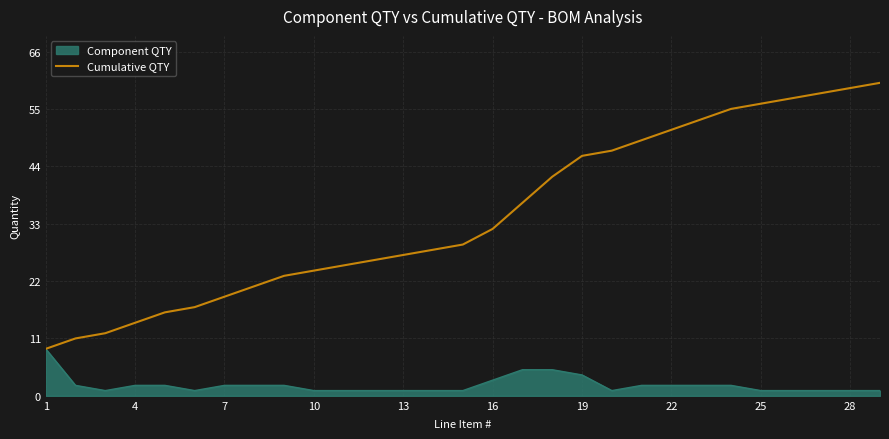

Count the number of data series in this chart.

2